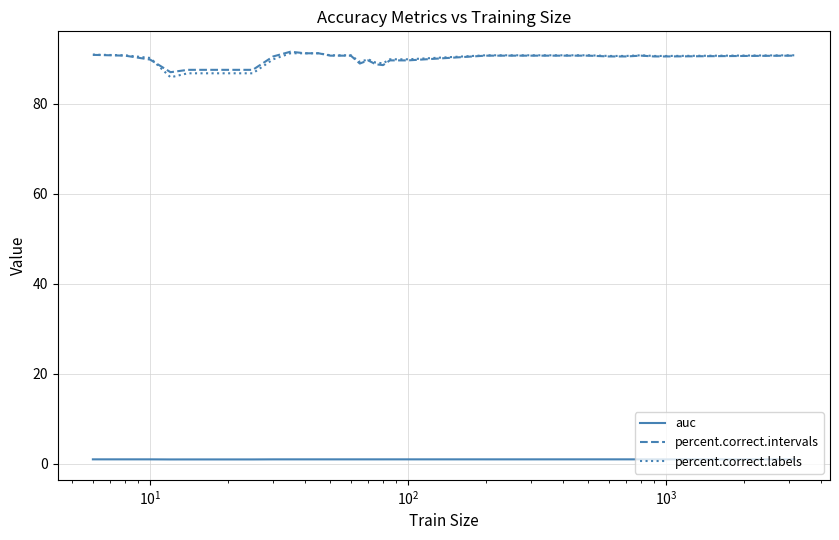

What is the greatest value displayed?

91.6